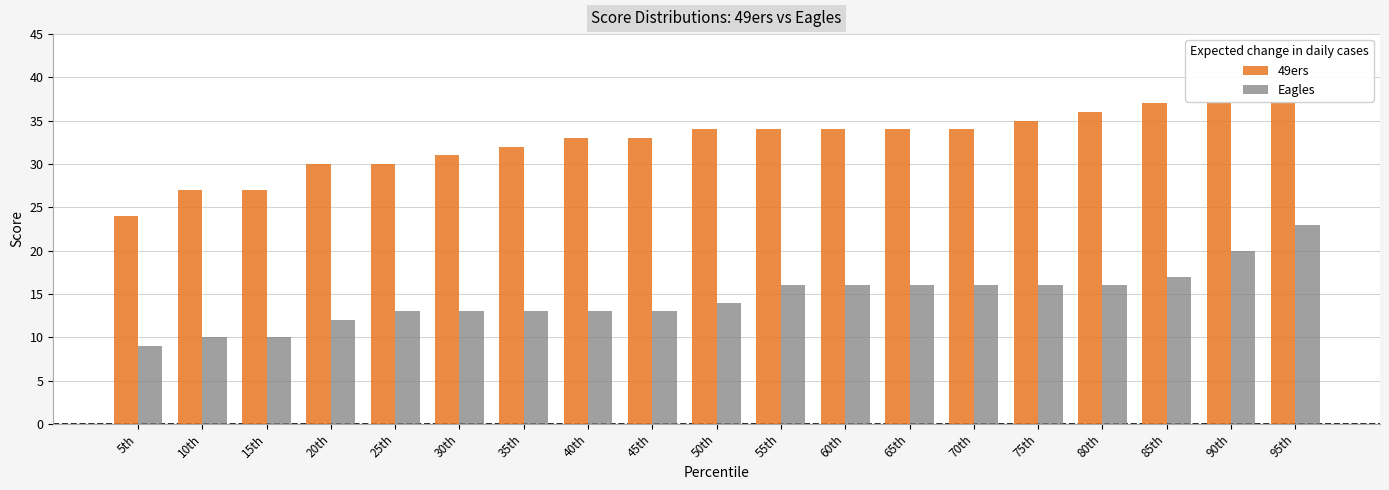

Which category has the highest value in the Eagles series?

95th